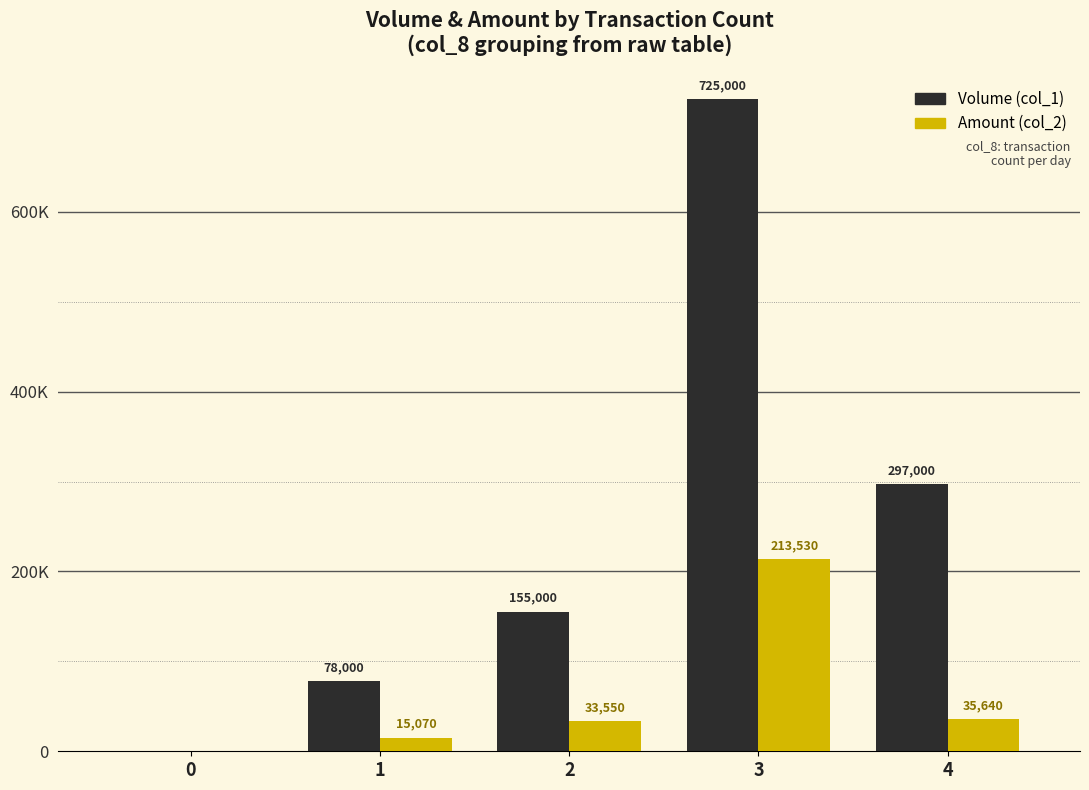

What are all the series names shown in the legend?

Volume (col_1), Amount (col_2)